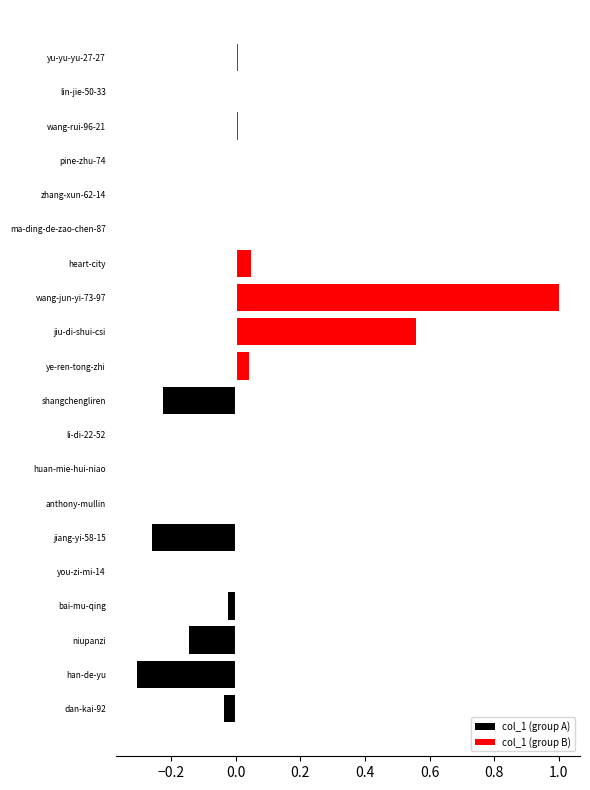

What is the difference between the maximum and second lowest values in the col_1 (group B) series?

1.0